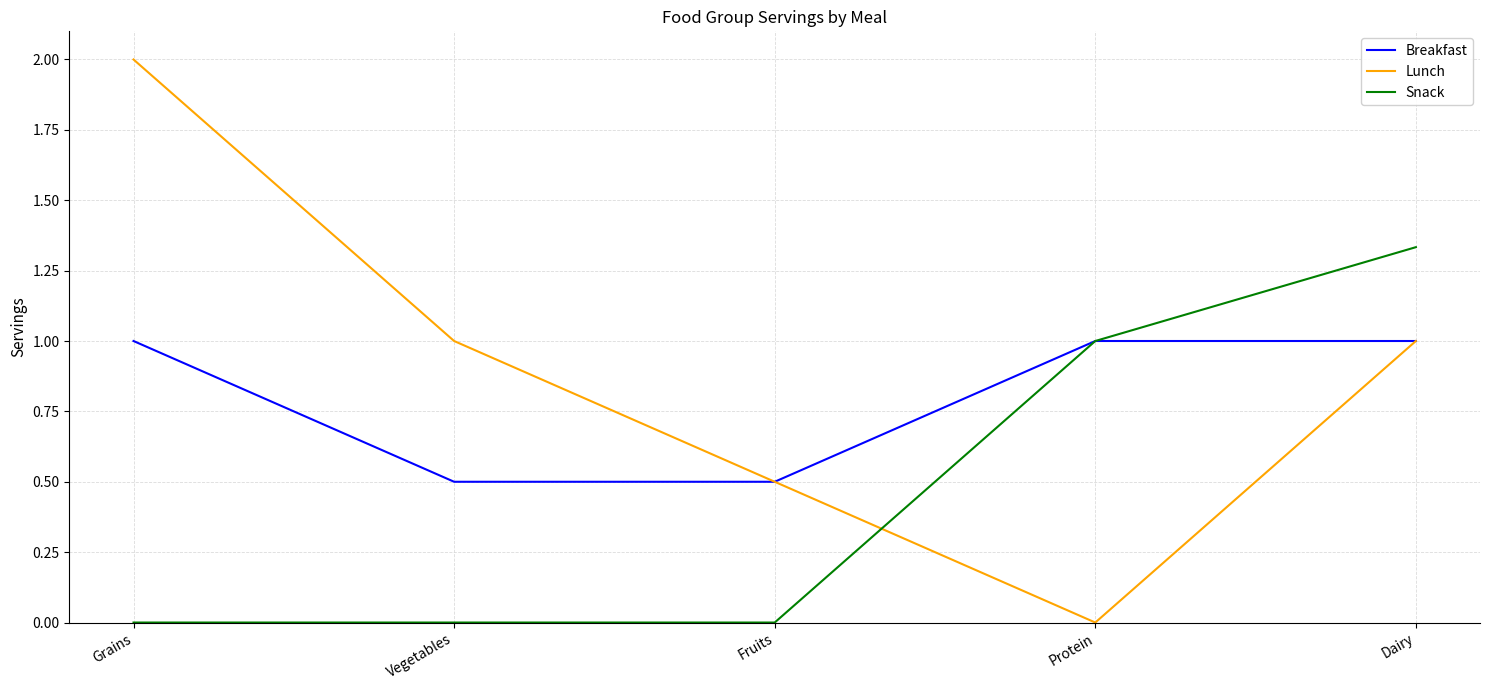

What is the total value across all series at Grains?

3.0